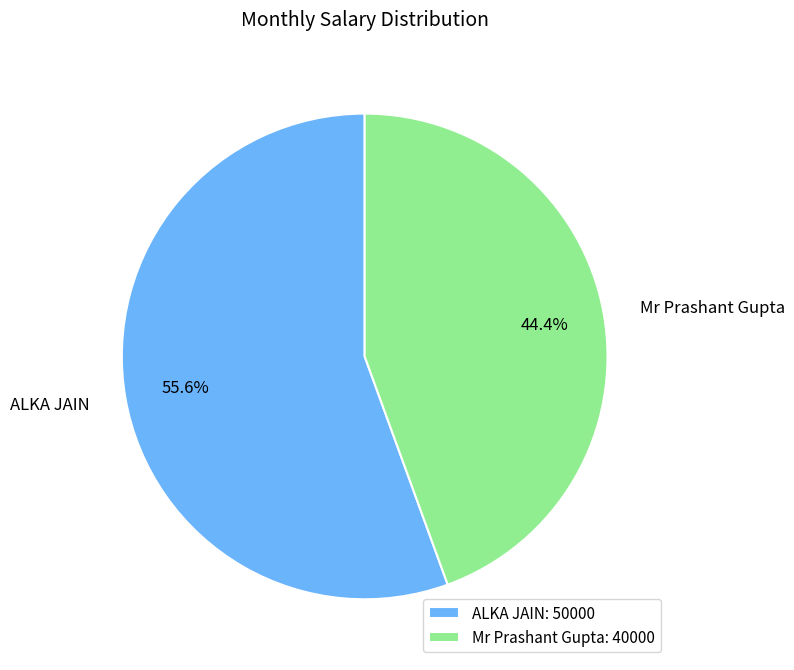

What is the majority slice?

ALKA JAIN